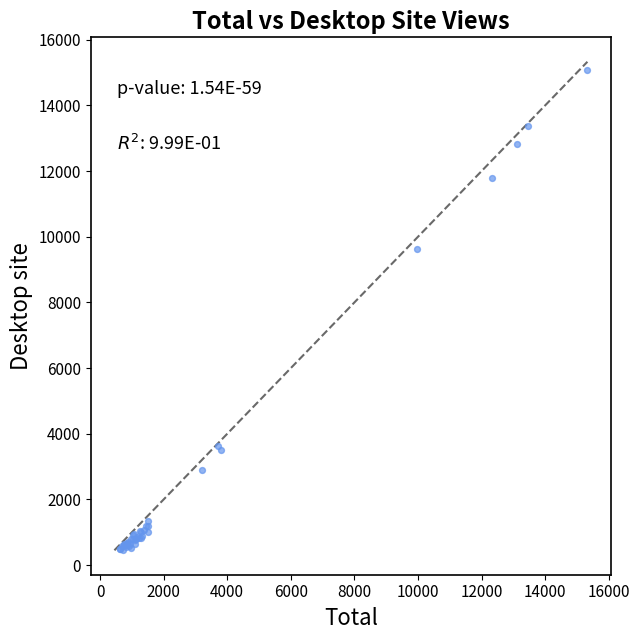

What Y value in the scatter plot is closest to 7769?

9634